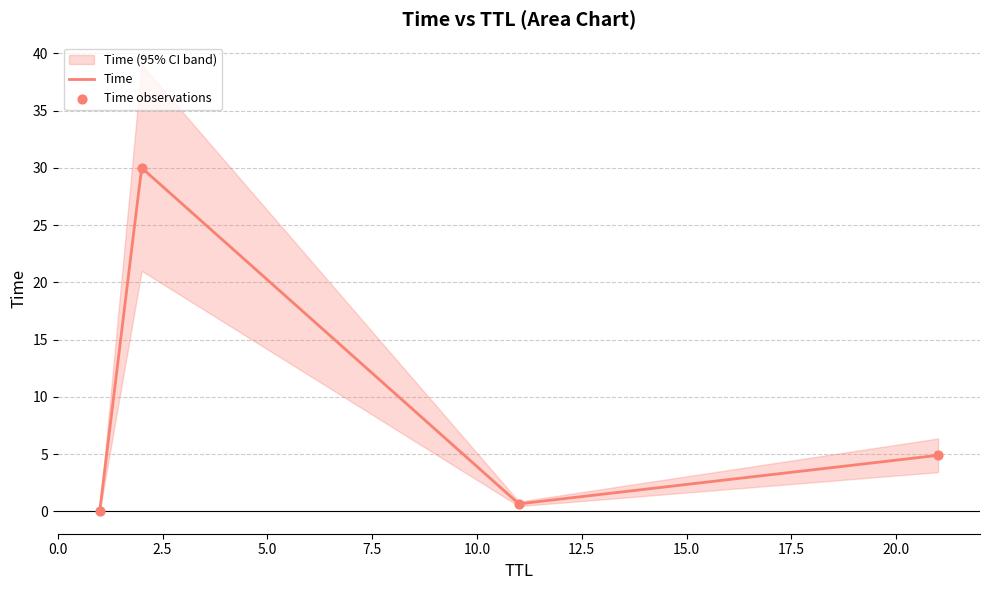

Between 11 and 2, which is larger?

2